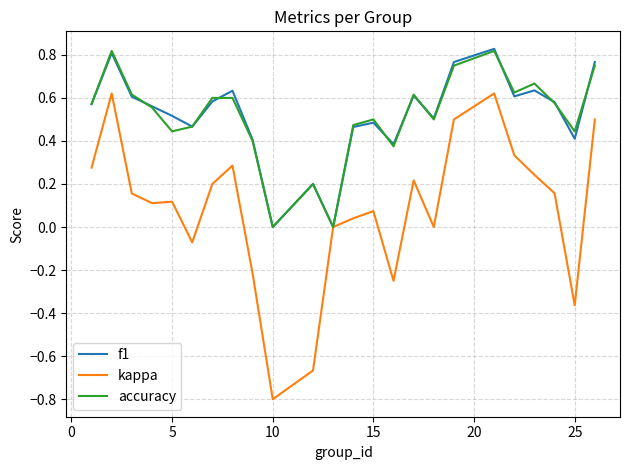

Which series has the largest range (max minus min)?

kappa